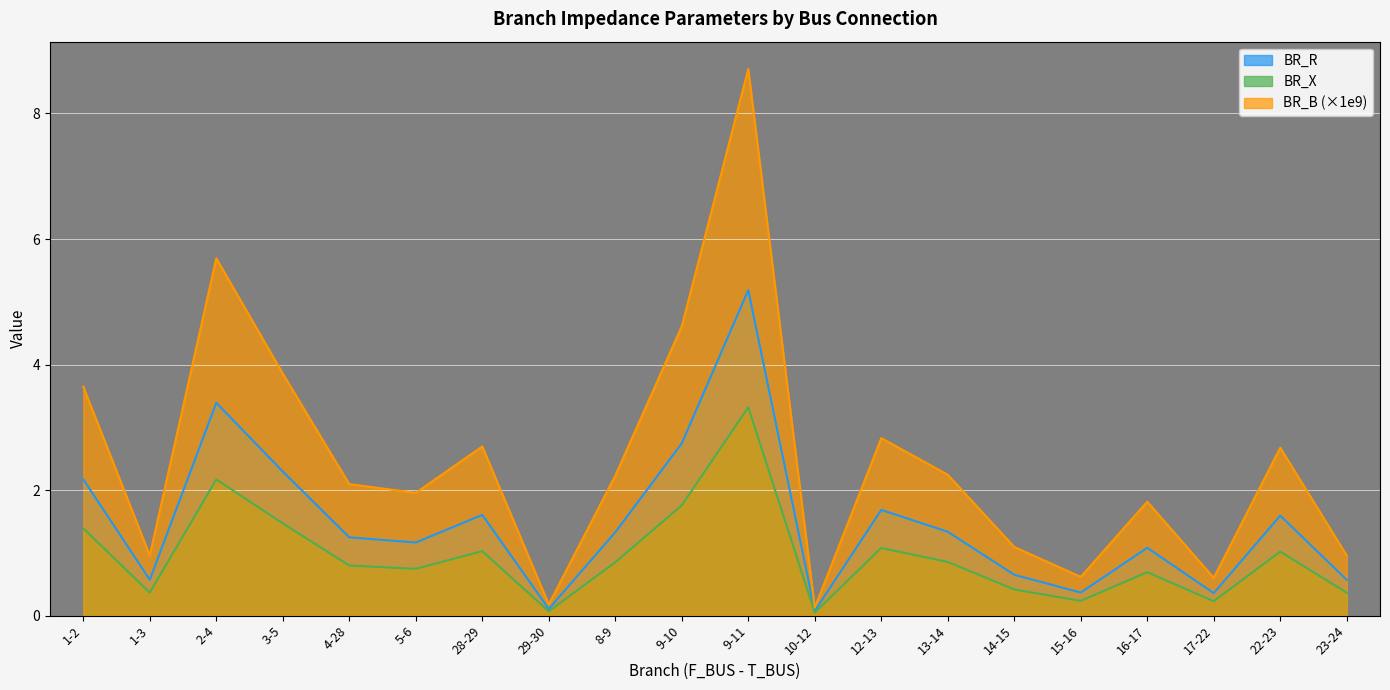

Reading right to left, list all the values displayed in this chart.

BR_R: 0.6	1.6	0.4	1.1	0.4	0.7	1.3	1.7	0.1	5.2	2.7	1.3	0.1	1.6	1.2	1.2	2.3	3.4	0.6	2.2
BR_X: 0.4	1.0	0.2	0.7	0.2	0.4	0.9	1.1	0.0	3.3	1.8	0.9	0.1	1.0	0.7	0.8	1.5	2.2	0.4	1.4
BR_B: 1.0	2.7	0.6	1.8	0.6	1.1	2.2	2.8	0.1	8.7	4.6	2.2	0.2	2.7	2.0	2.1	3.9	5.7	1.0	3.6